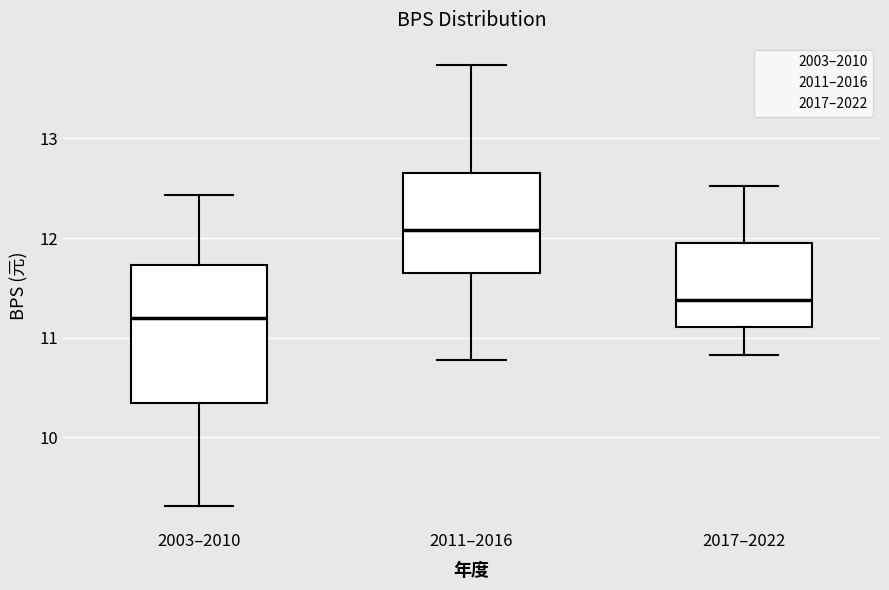

Where does the median line of the box for 2011–2016 sit on the y-axis? The values are not printed on the chart, so give them approximately, as read against the axis.

12.1